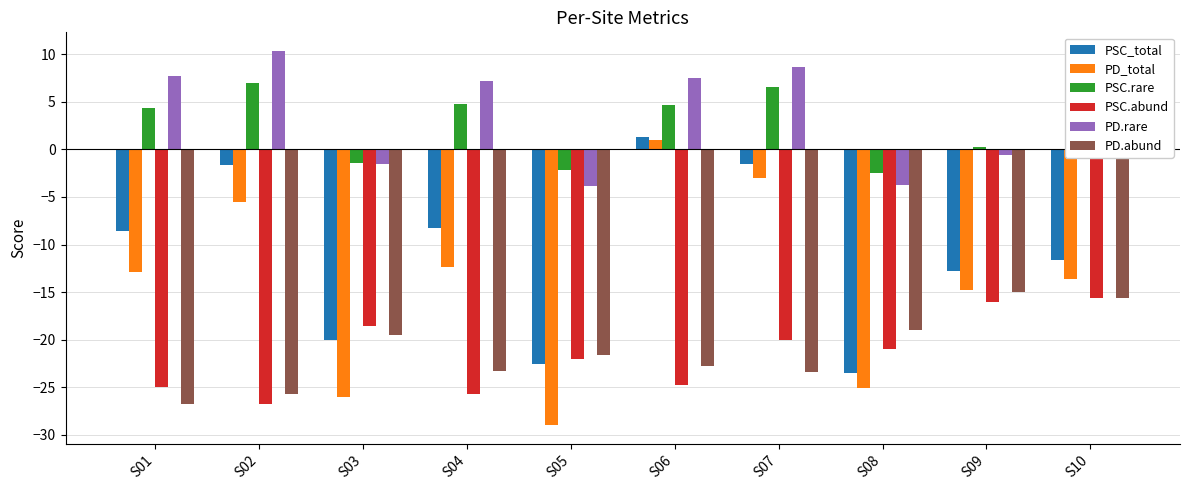

The PSC.rare series shows 3.3 at S04. True or false?

False